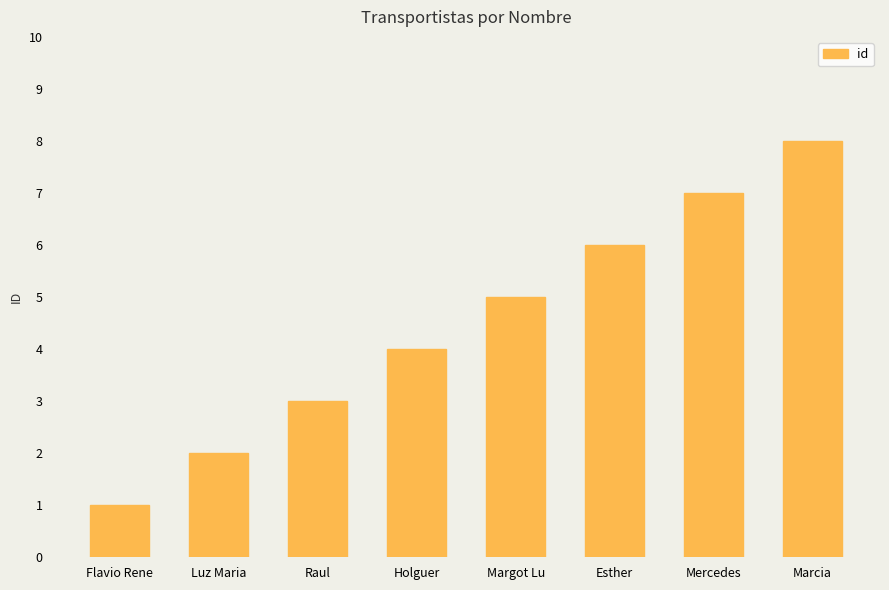

What is the label of the 2nd bar from the right?

Mercedes